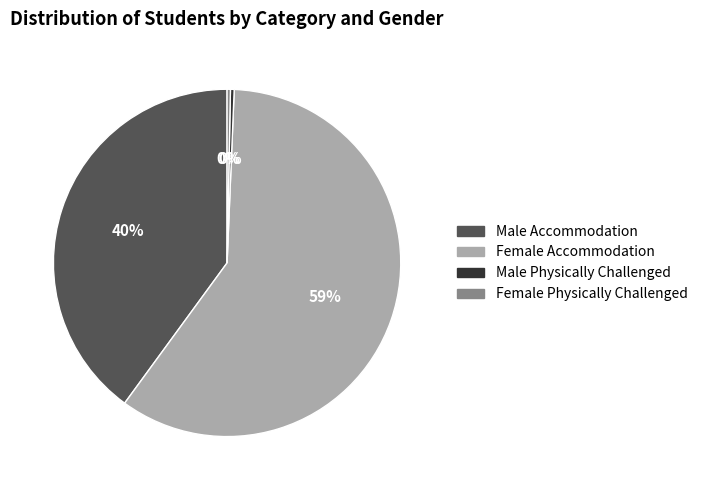

Which slice is the largest?

Female Accommodation